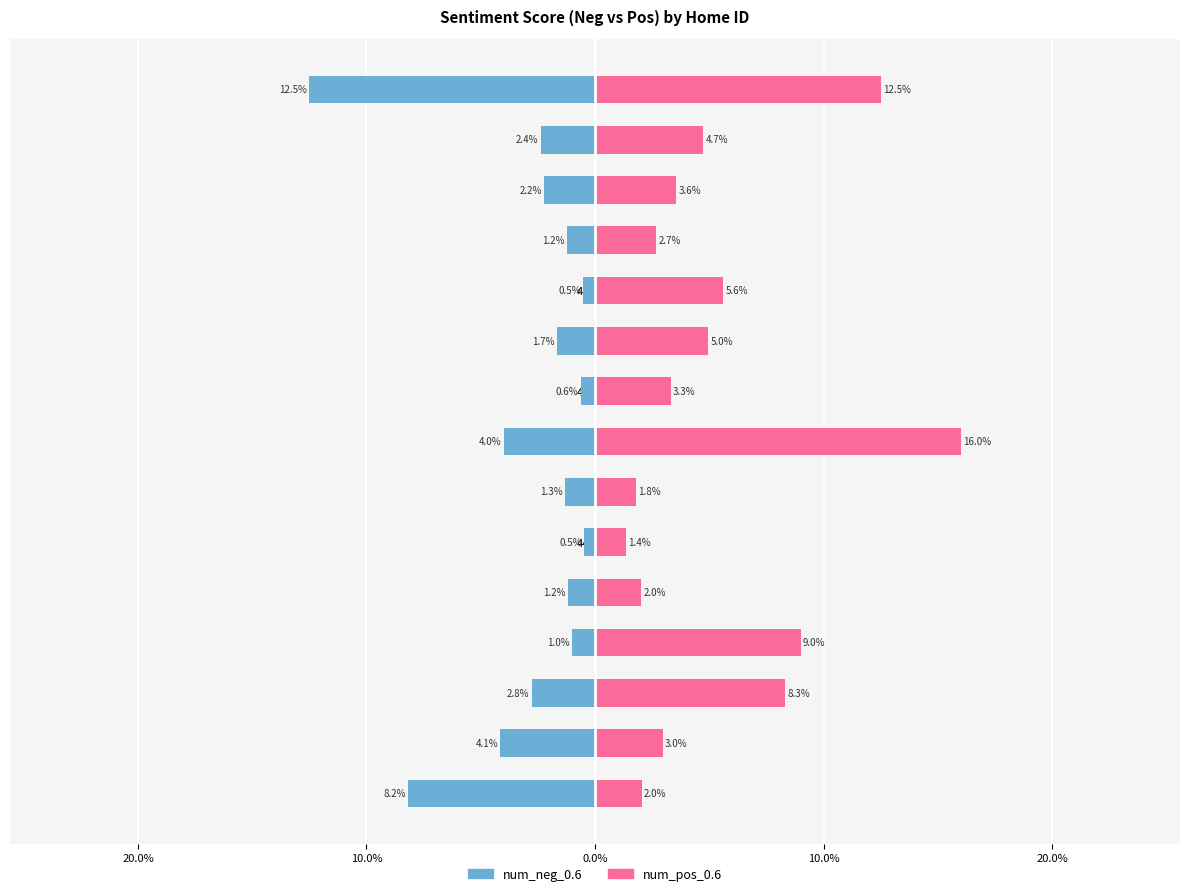

True or false: num_neg_0.6 has a value of -0.0 at 486829.

False